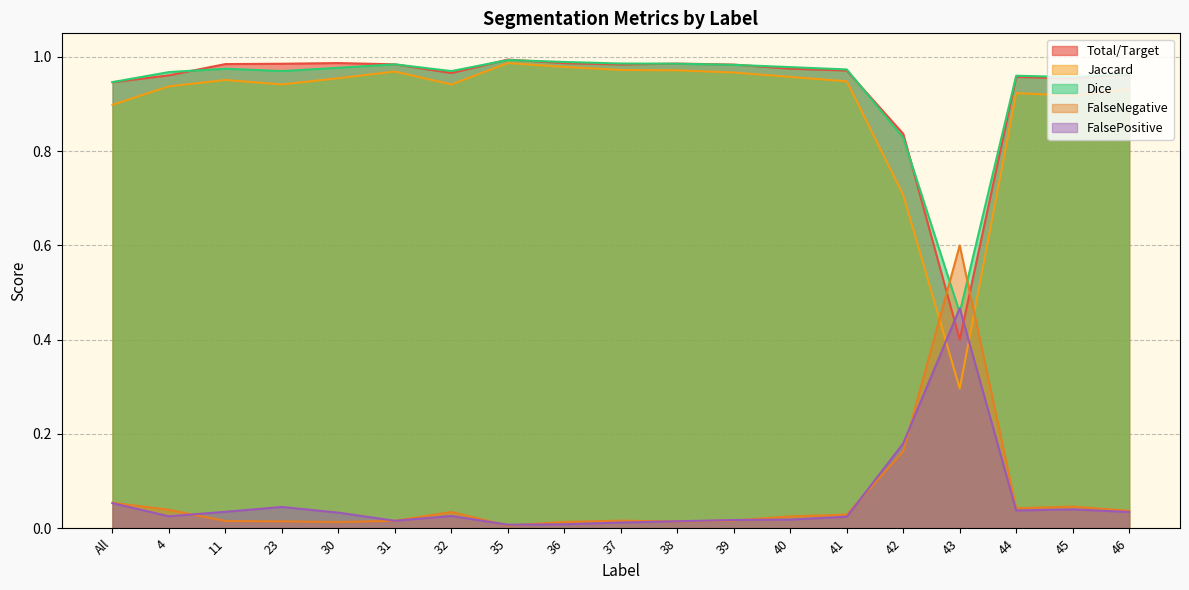

Which series has the largest total across all categories?

Dice